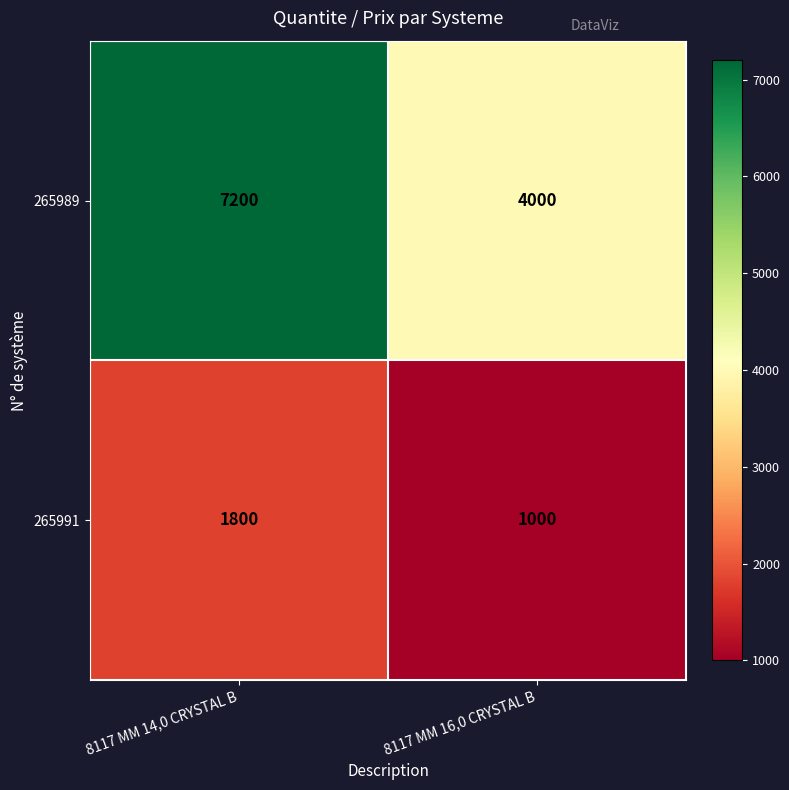

Is it true that 265989 equals 7200 at 8117 MM 14,0 CRYSTAL B?

True